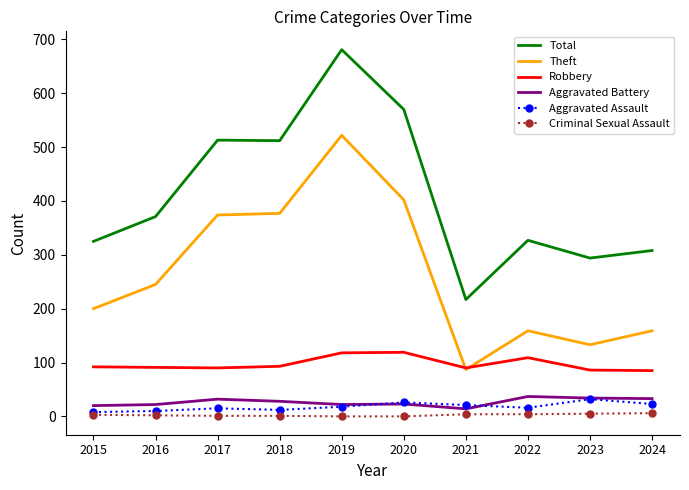

At which category is the sum across all series the highest?

2019